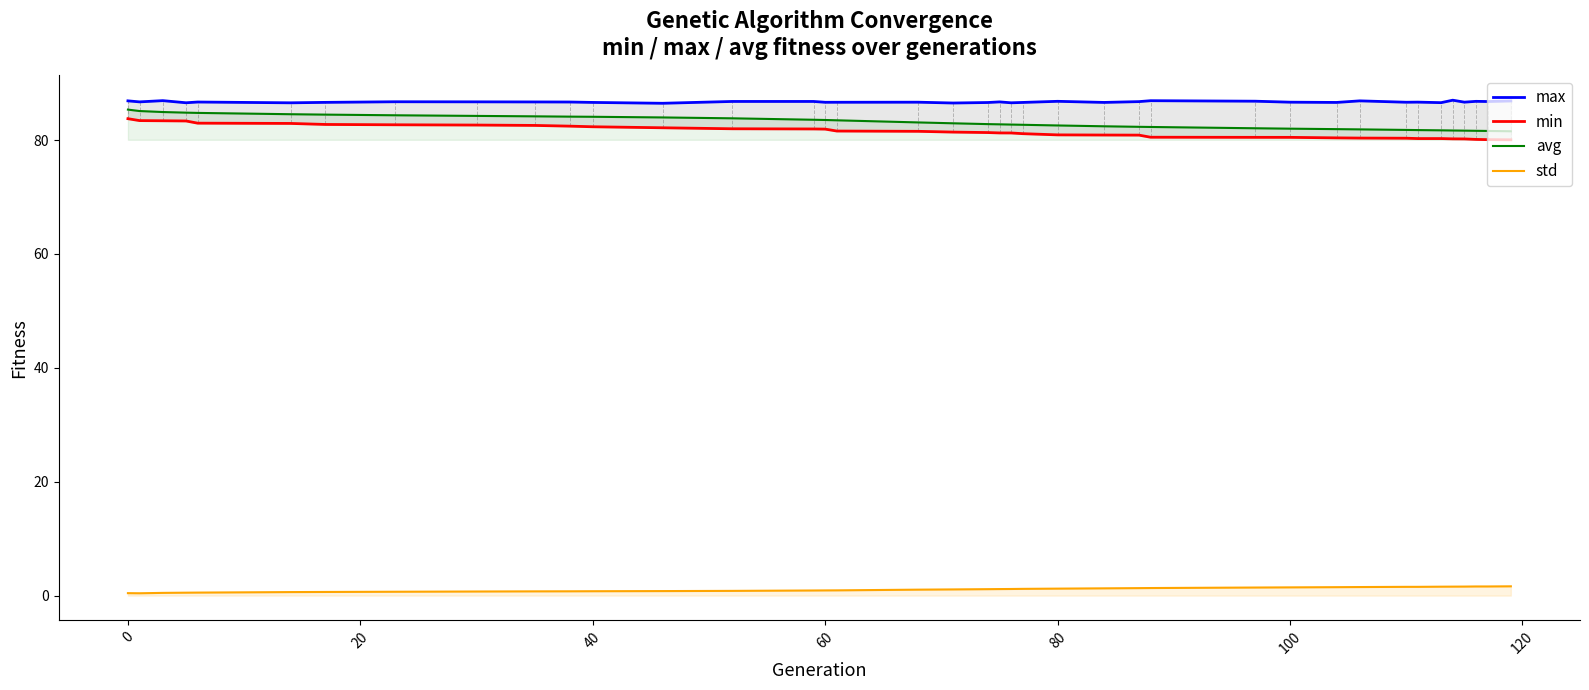

True or false: std has a value of 0.8 at 40.

True